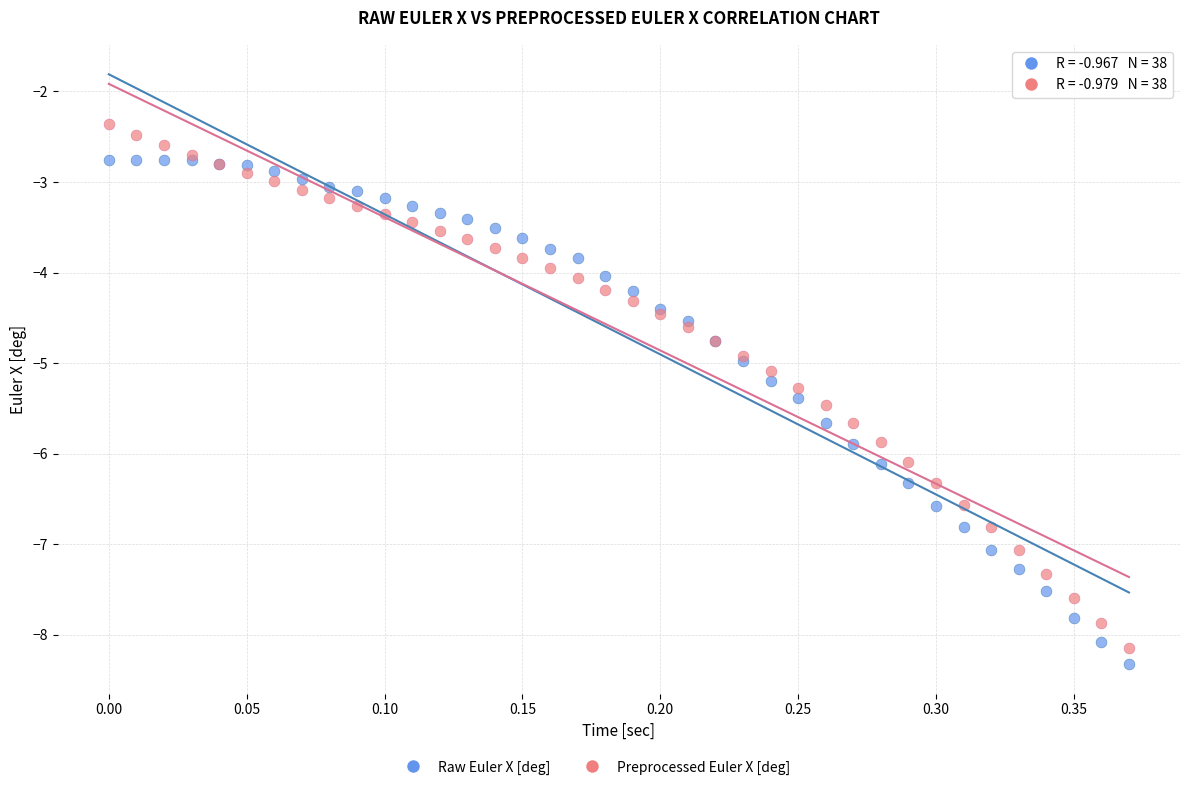

Which series contains the highest Y value?

Preprocessed Euler X [deg]